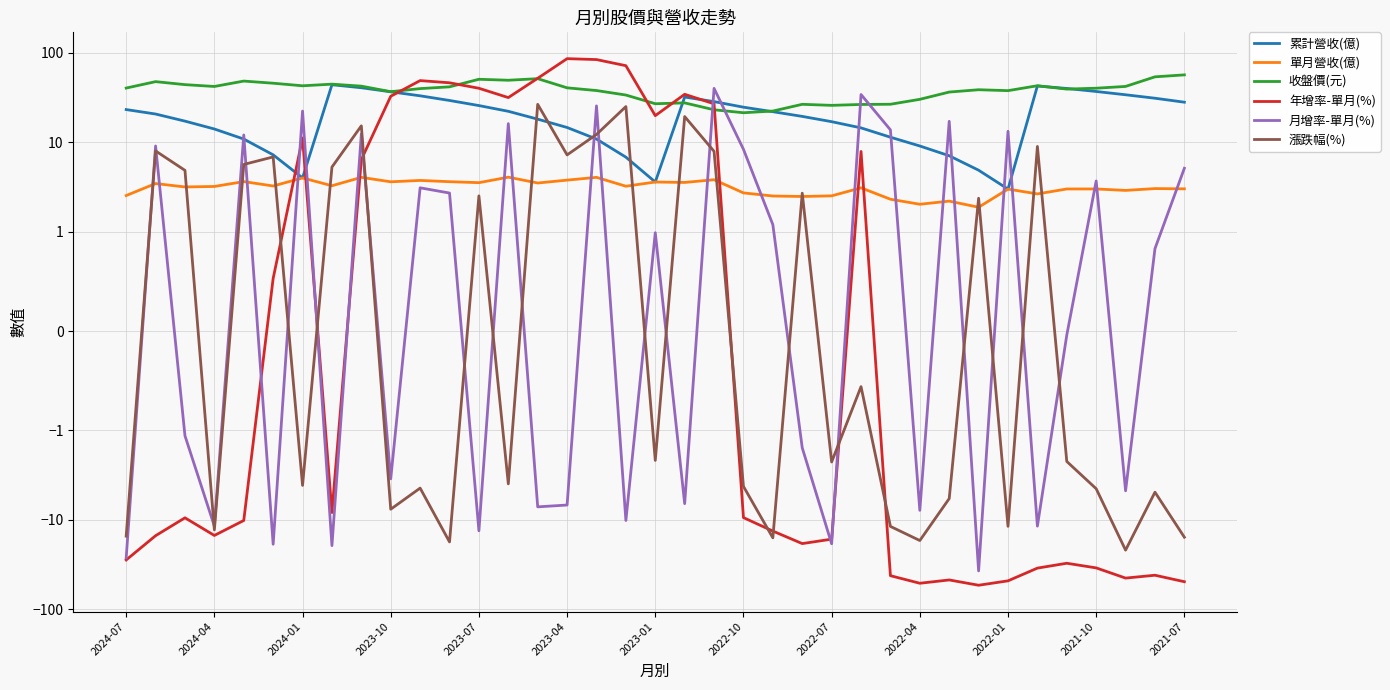

At how many categories does at least one series exceed 8?

37